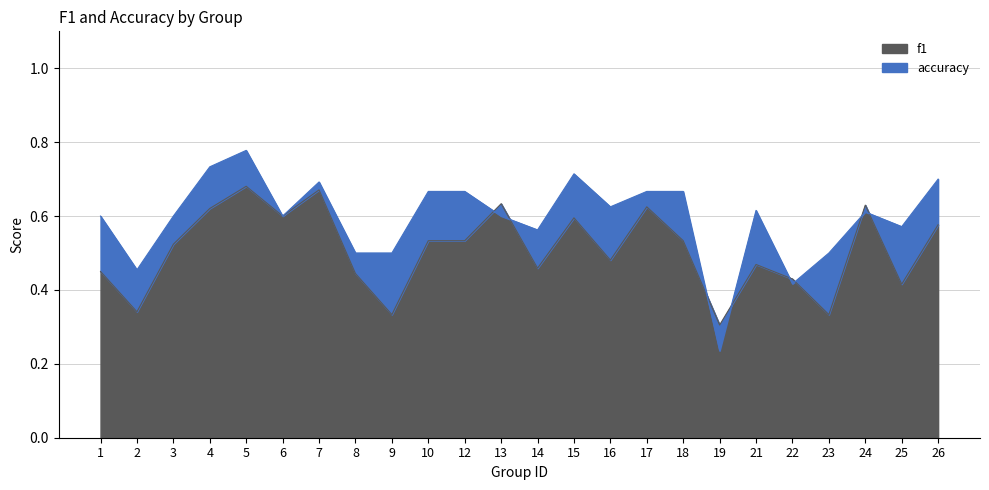

True or false: accuracy has a value of 0.9 at 17.

False